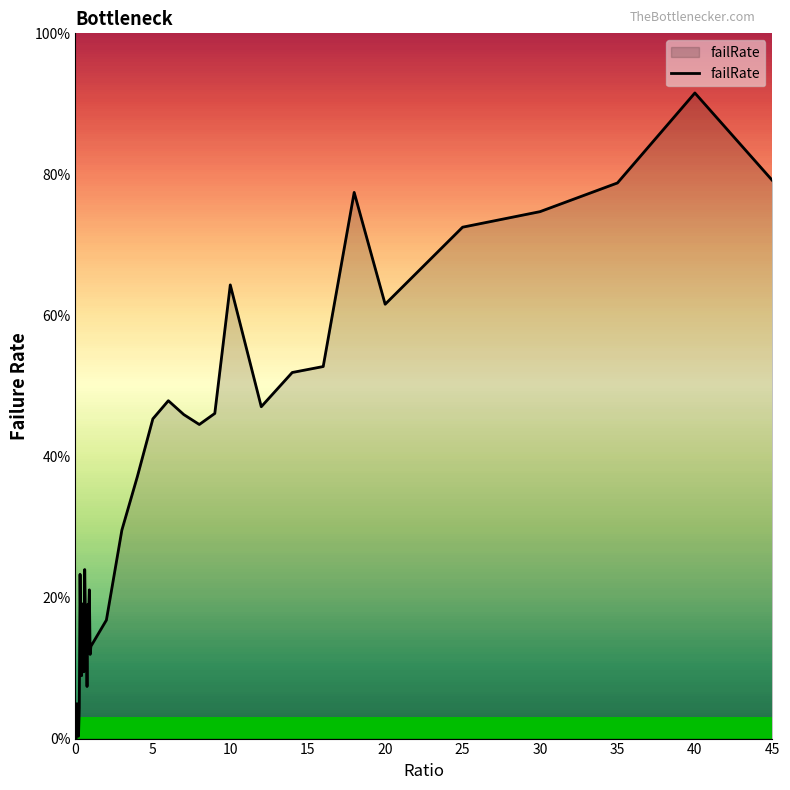

Does the chart display data point markers on the line(s)?

No